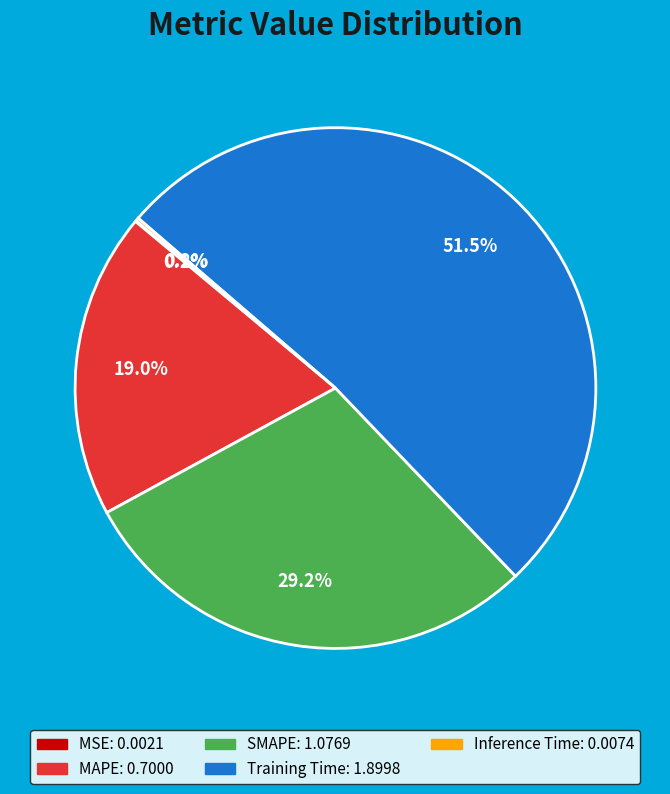

What is the majority slice?

Training Time